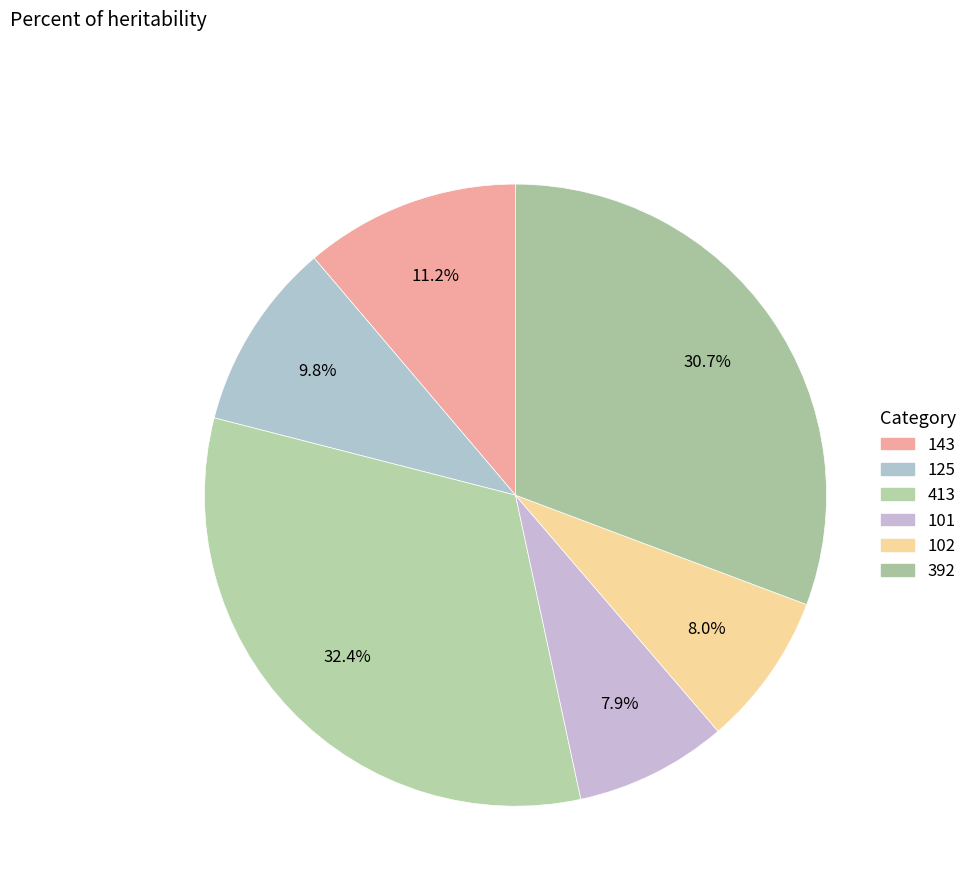

Is 143 the majority of the pie?

No